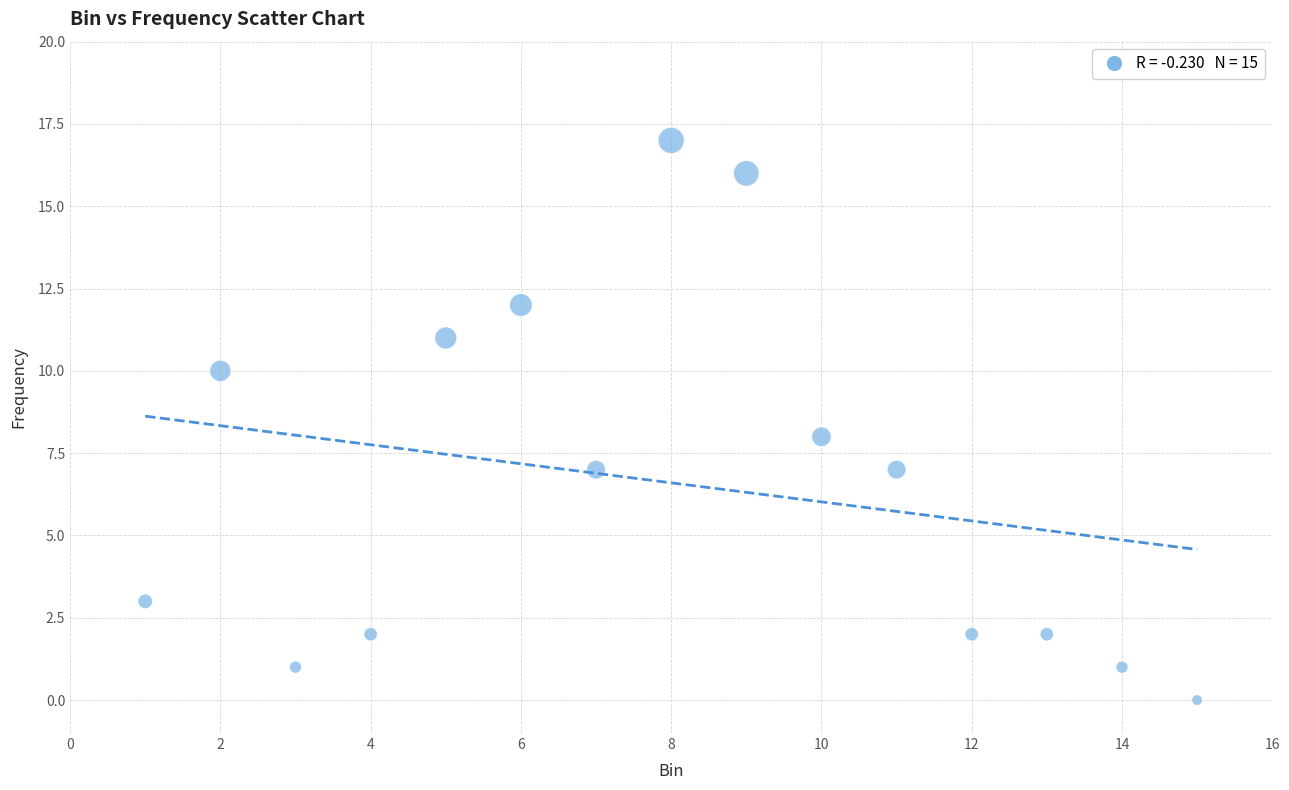

What is the range of X values (max minus min)?

14